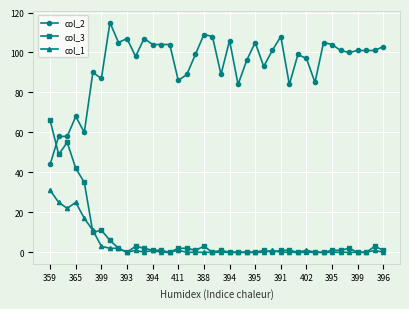

How many lines are shown in the chart?

3